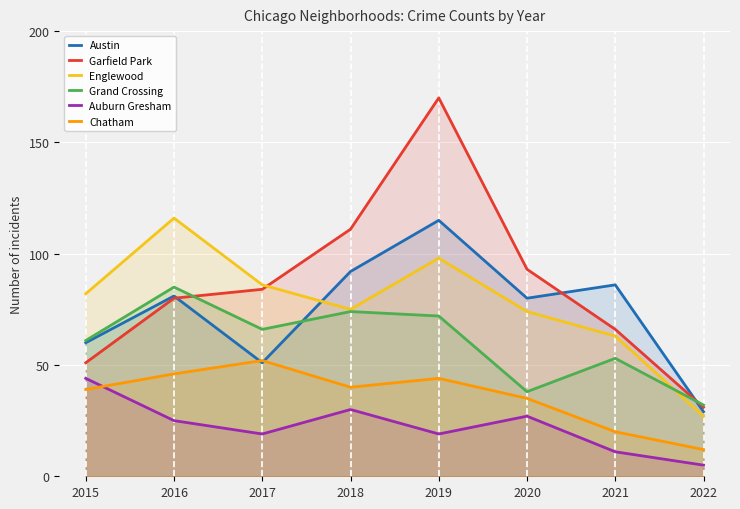

Reading left to right, transcribe all the data shown in this chart.

Austin: 60	81	51	92	115	80	86	29
Garfield Park: 51	80	84	111	170	93	66	31
Englewood: 82	116	86	75	98	74	63	27
Grand Crossing: 61	85	66	74	72	38	53	32
Auburn Gresham: 44	25	19	30	19	27	11	5
Chatham: 39	46	52	40	44	35	20	12